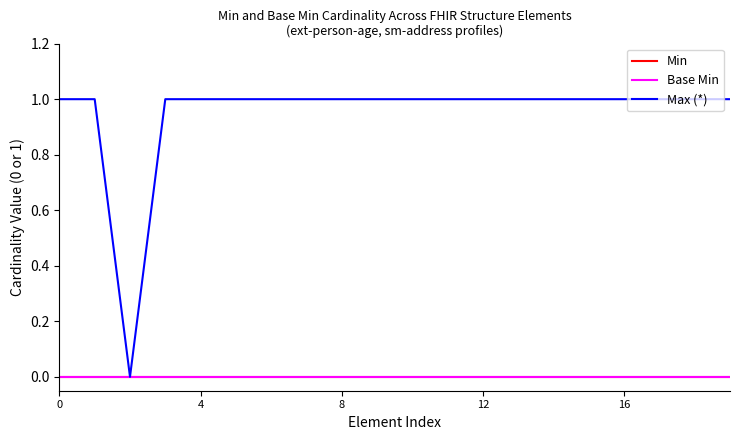

Does the chart display data point markers on the line(s)?

No